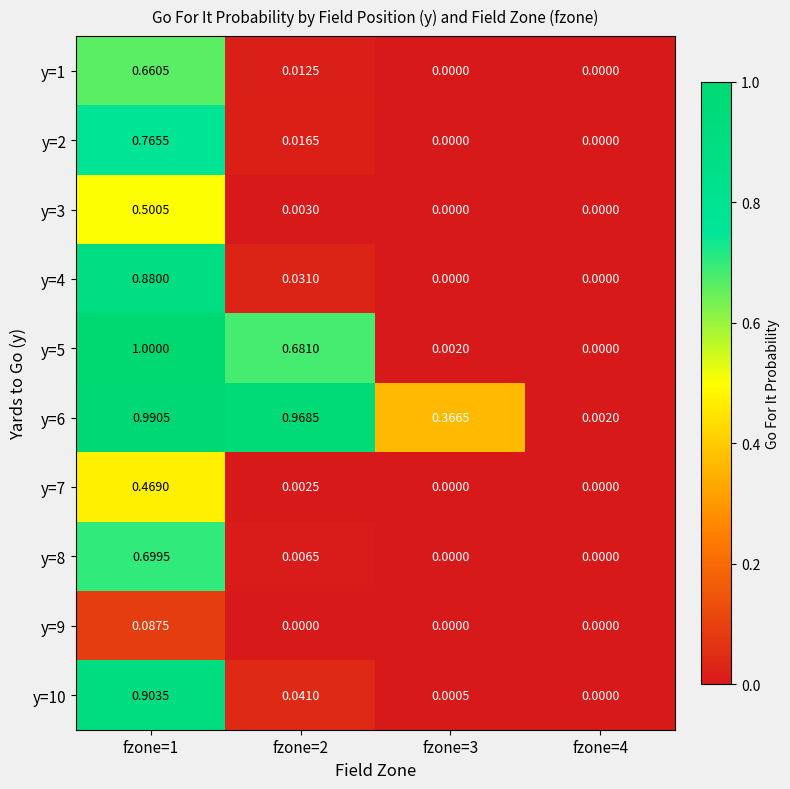

At fzone=3, list the series in order from smallest to largest.

y=1, y=2, y=3, y=4, y=7, y=8, y=9, y=10, y=5, y=6